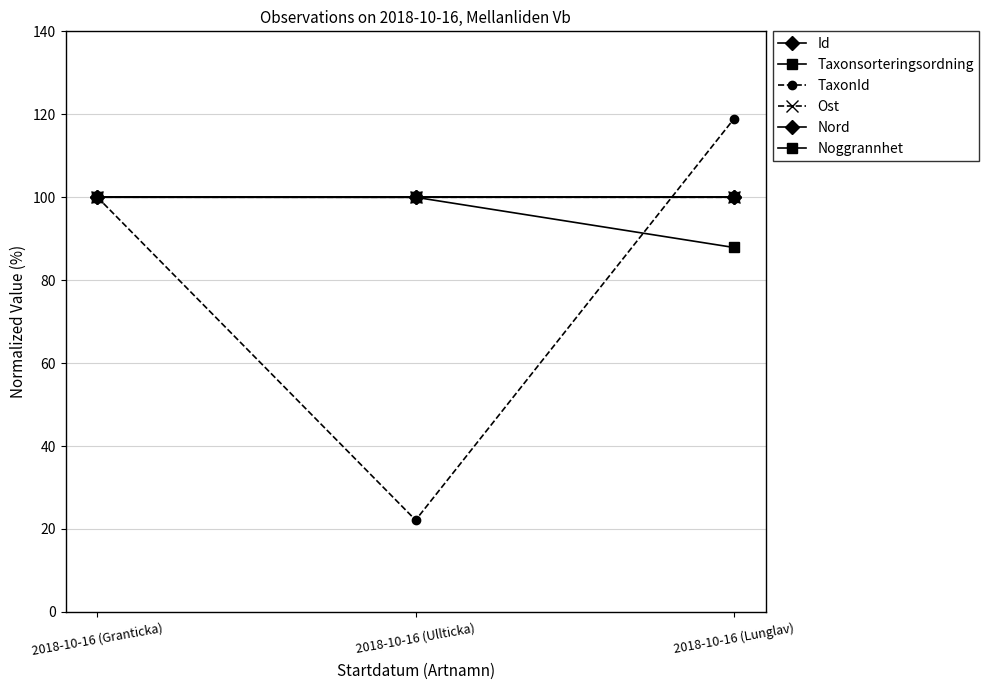

How many distinct data groups are displayed?

6